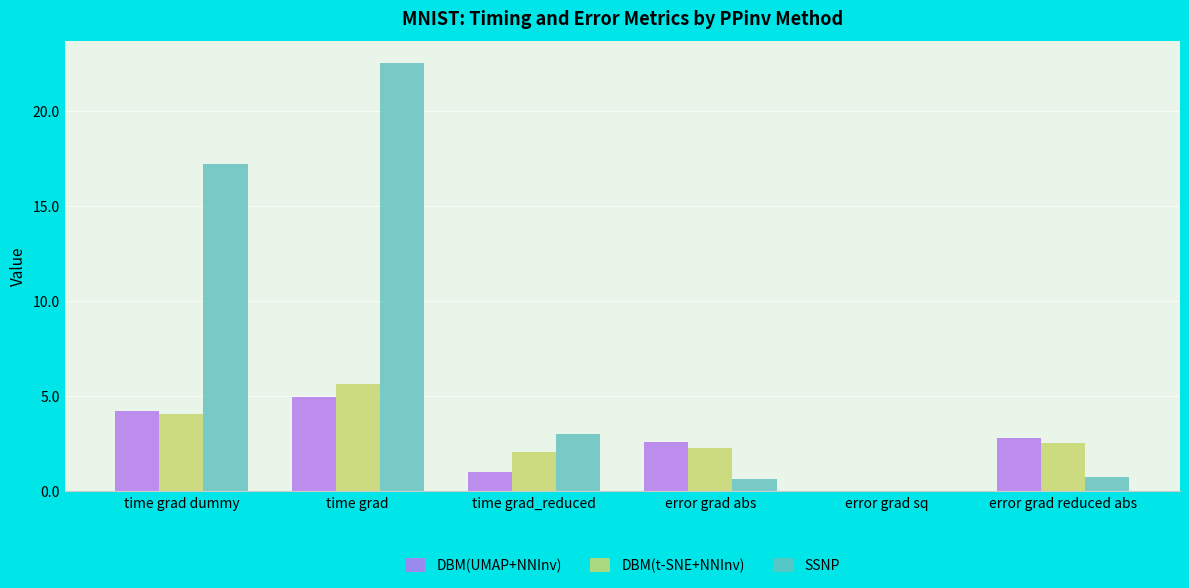

At which label is DBM(UMAP+NNInv) closest to 2?

error grad abs